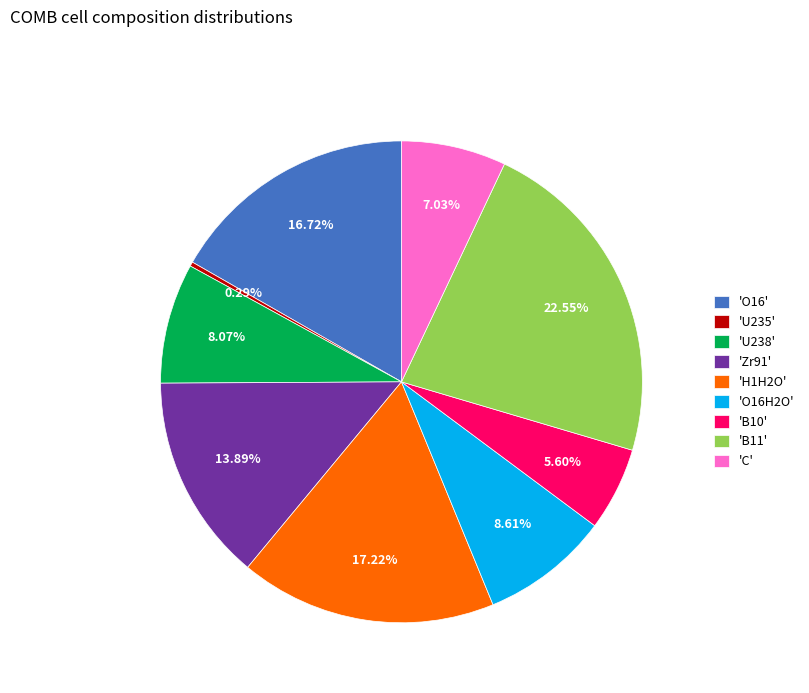

Do 'B10' and 'O16H2O' together represent more than half of the pie?

No